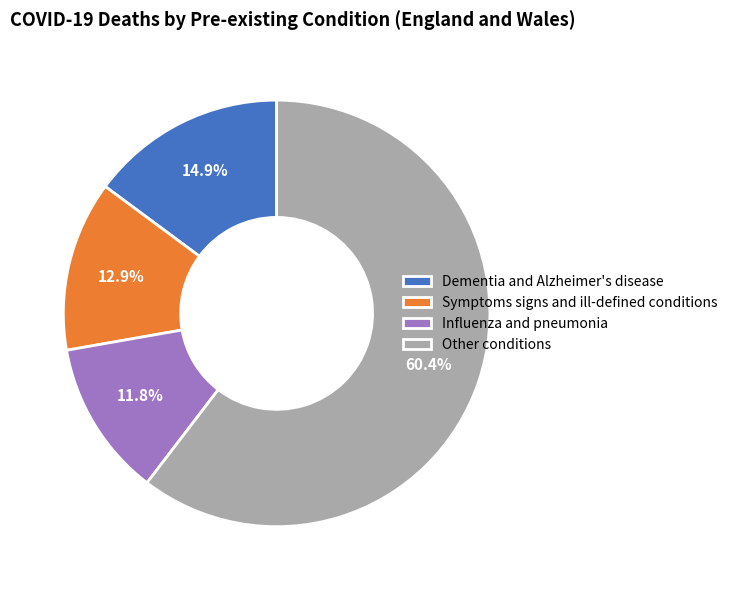

Which has a higher value, Dementia and Alzheimer's disease or Symptoms signs and ill-defined conditions?

Dementia and Alzheimer's disease